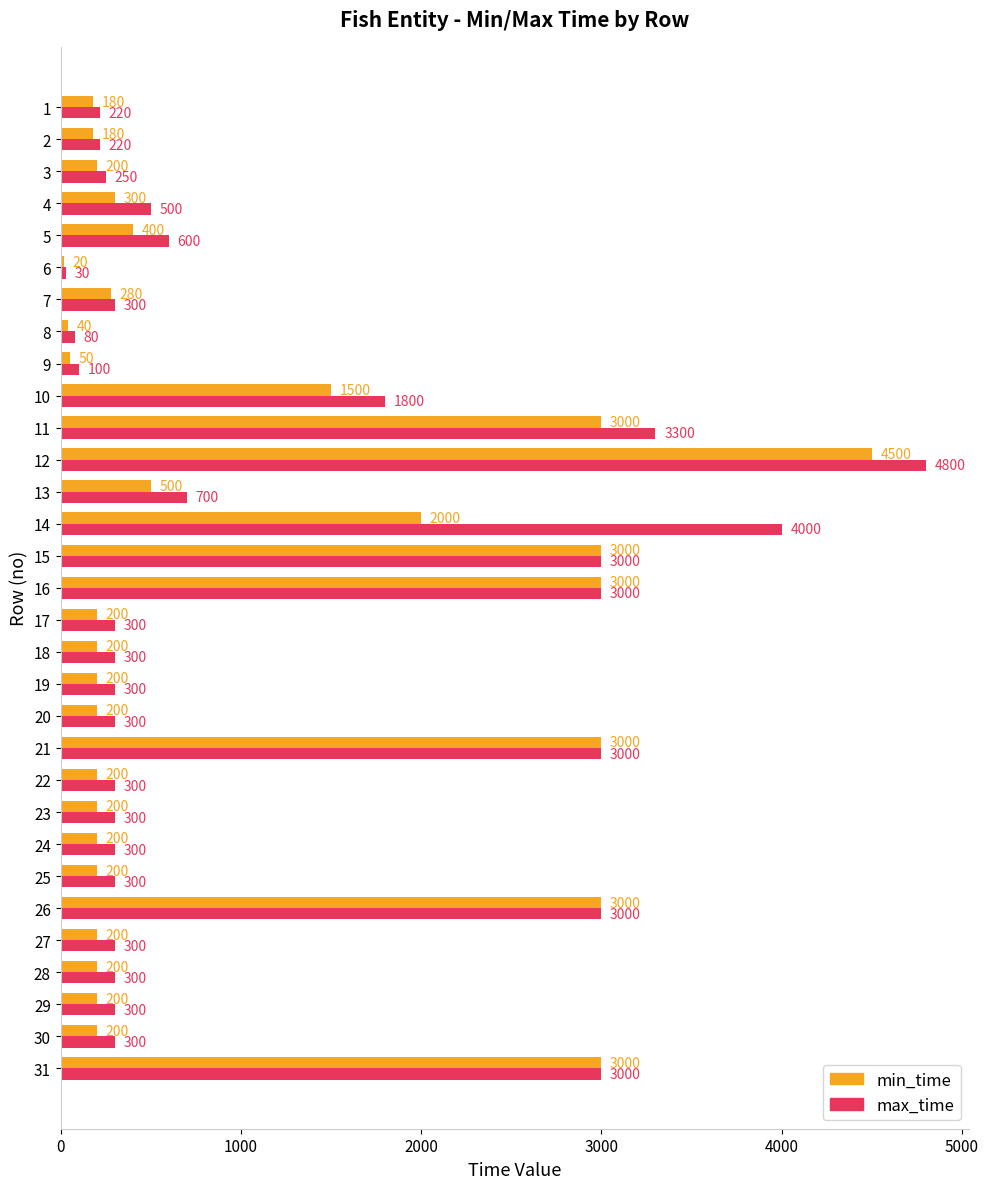

The max_time series shows 300 at 29. True or false?

True